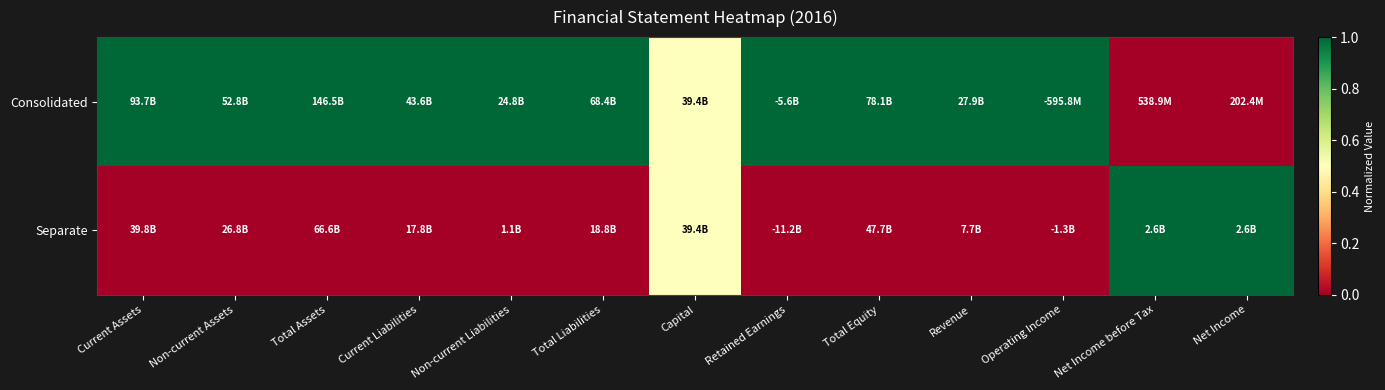

Which series has the largest range (max minus min)?

Consolidated